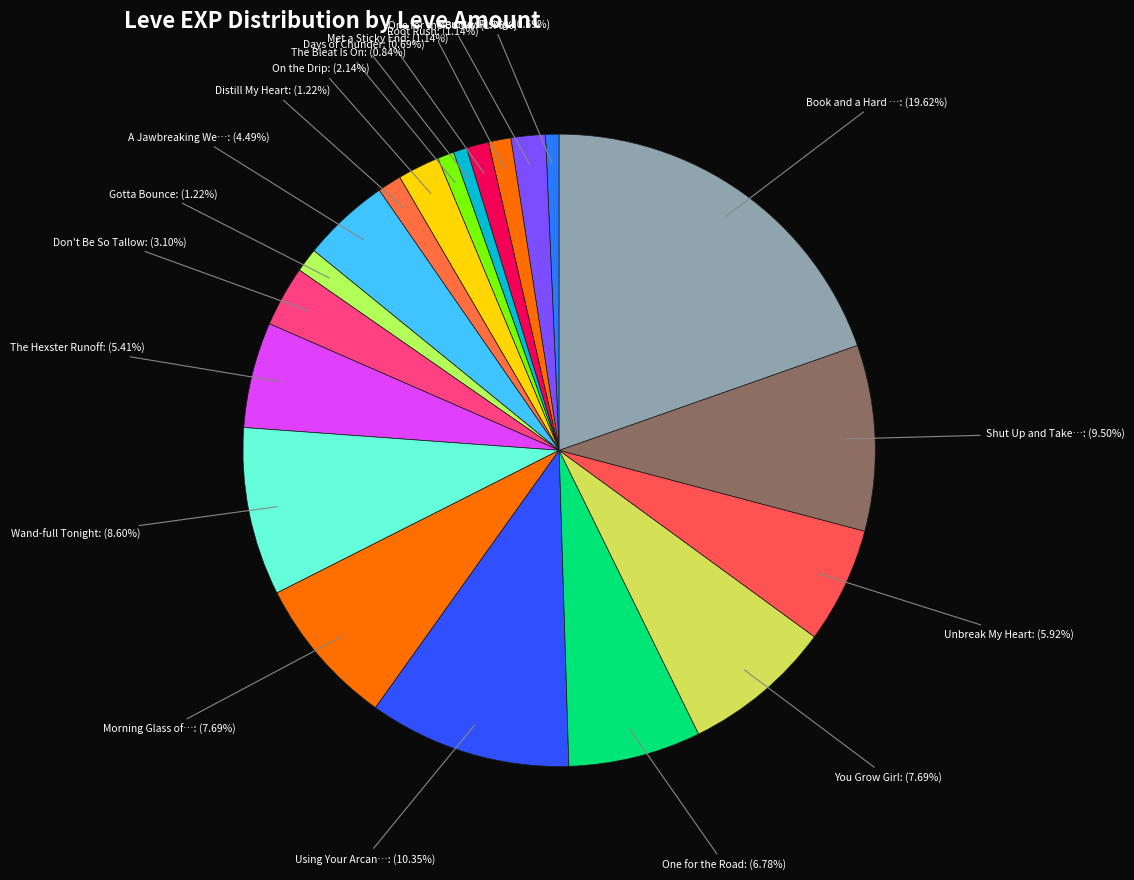

To the nearest percent, what is the average slice percentage?

5%